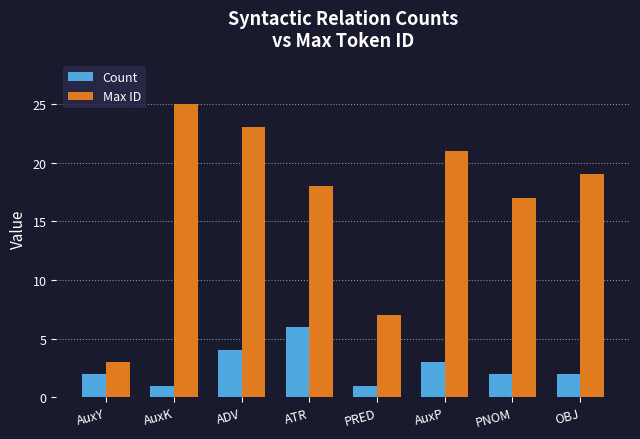

Reading right to left, extract all data points from this chart.

Count: 2	2	3	1	6	4	1	2
Max ID: 19	17	21	7	18	23	25	3